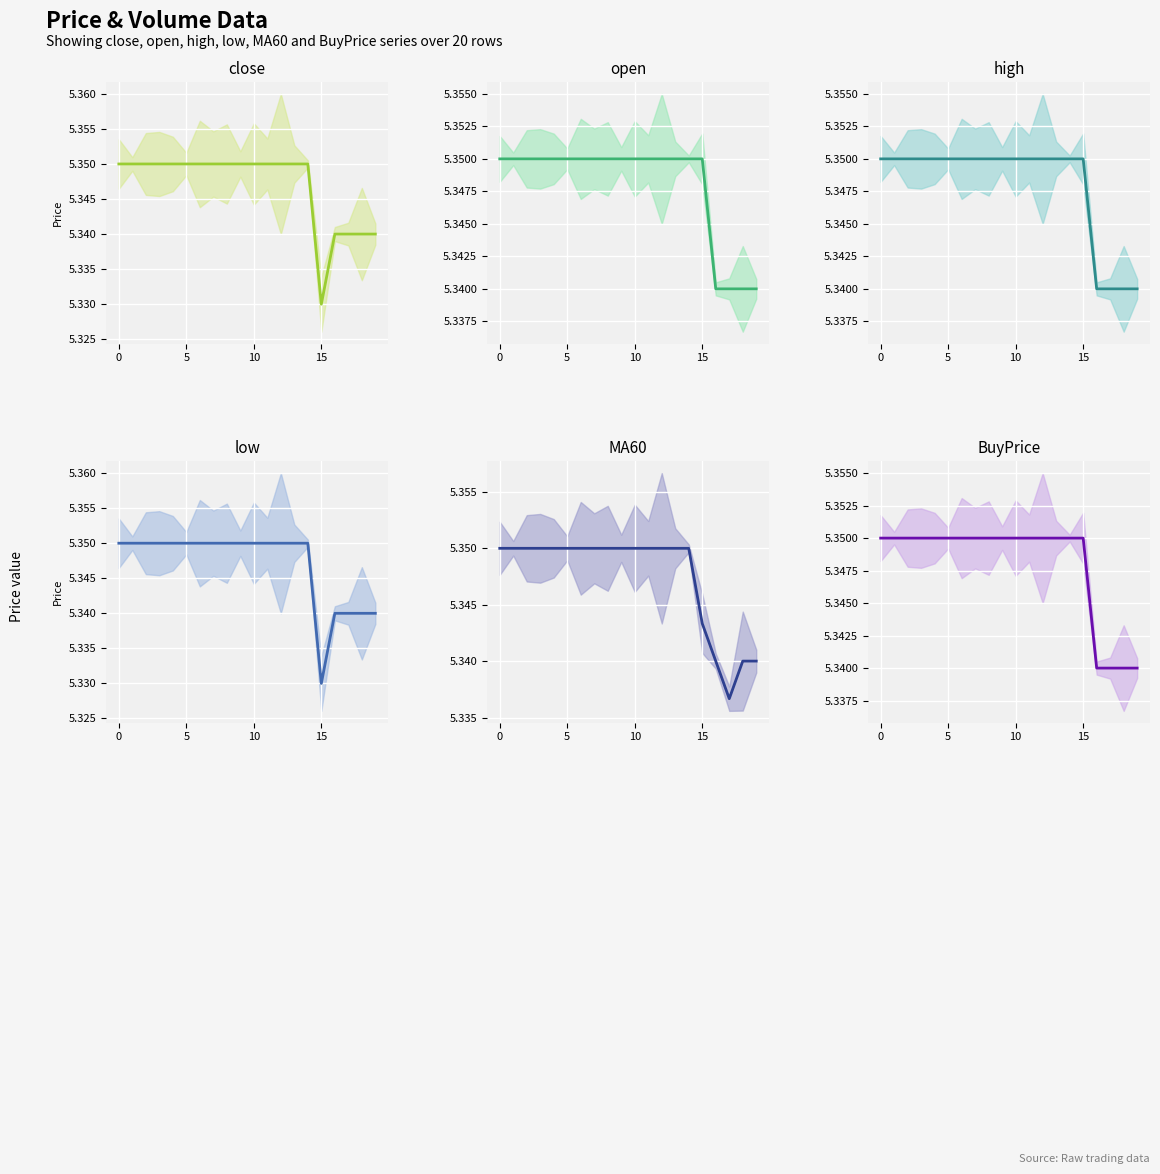

Rank the series at 5 from highest to lowest value.

close, open, high, low, MA60, BuyPrice